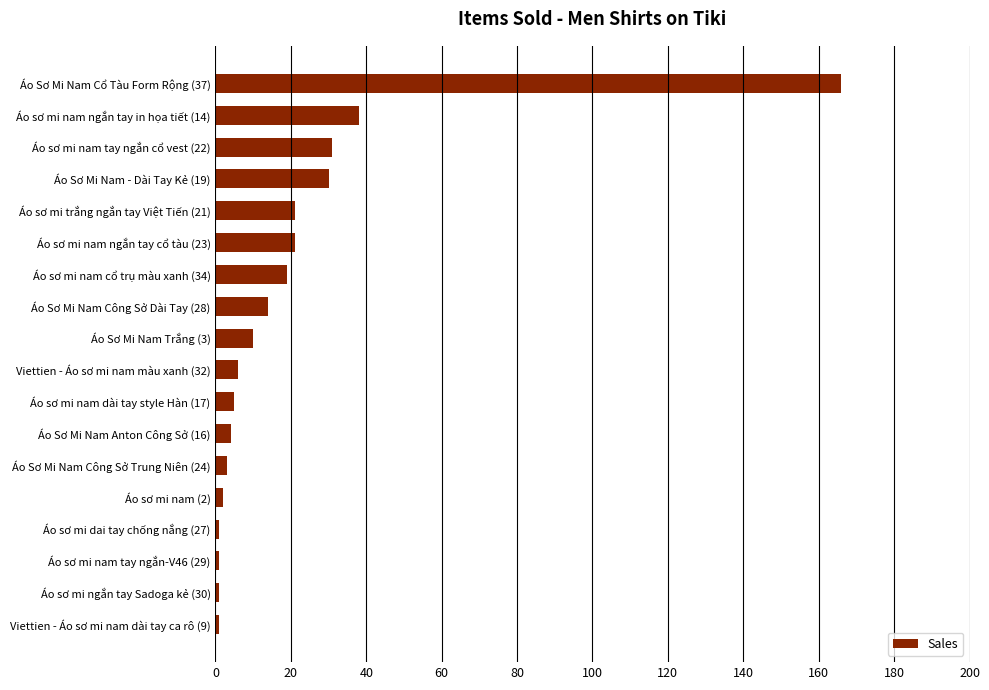

What is the label of the 16th bar from the bottom?

Áo sơ mi nam tay ngắn cổ vest (22)